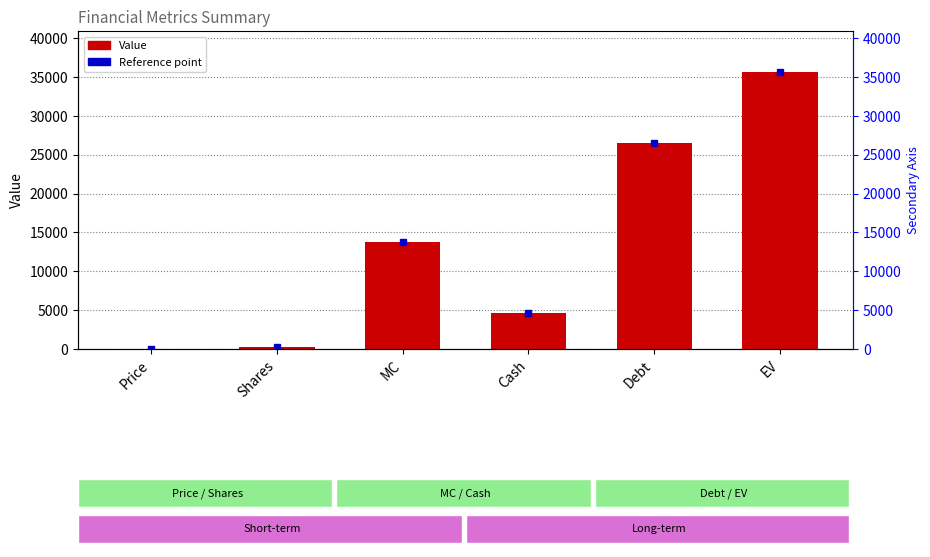

What is the approximate value at Debt?

26454.9